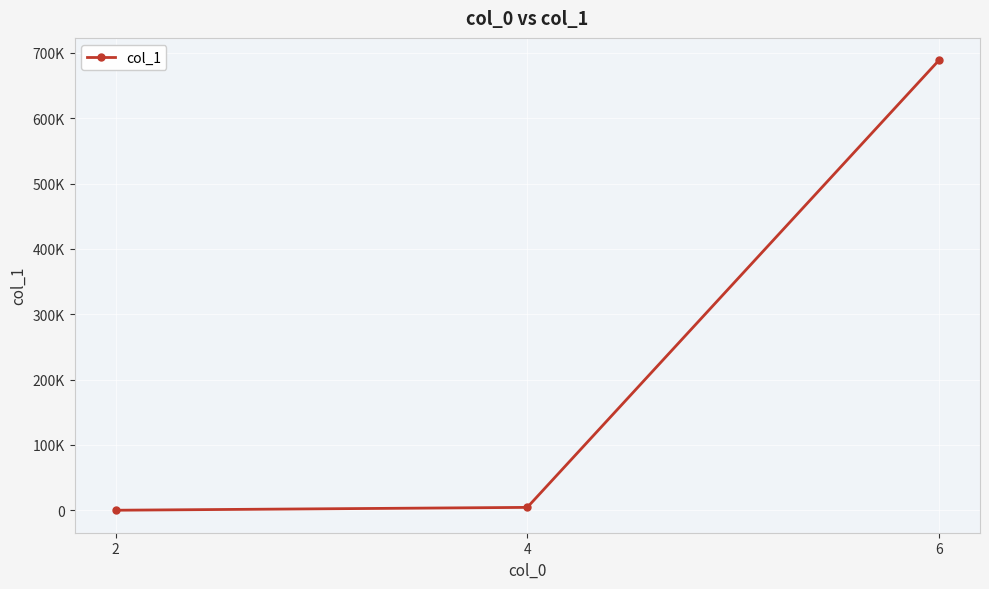

What is the sum of all values?

692845